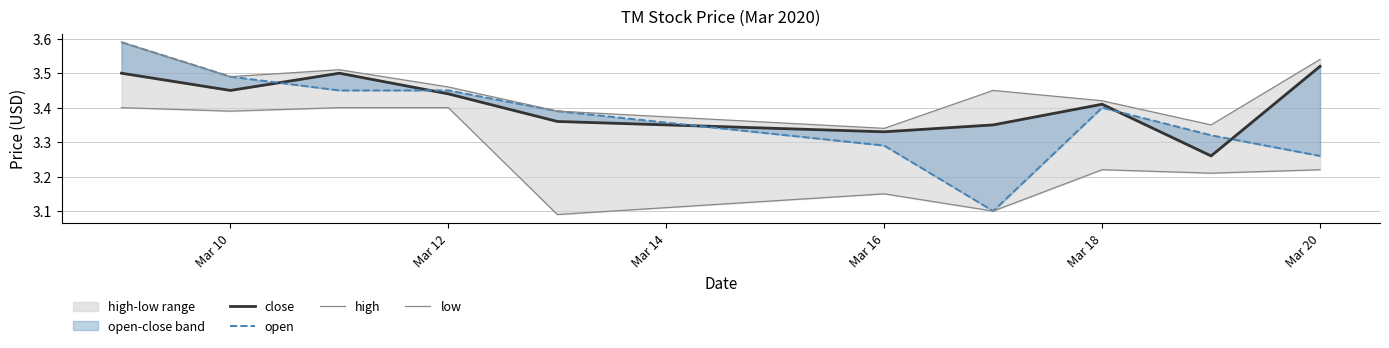

What is the value of the low point at the 5th from the left?

3.1